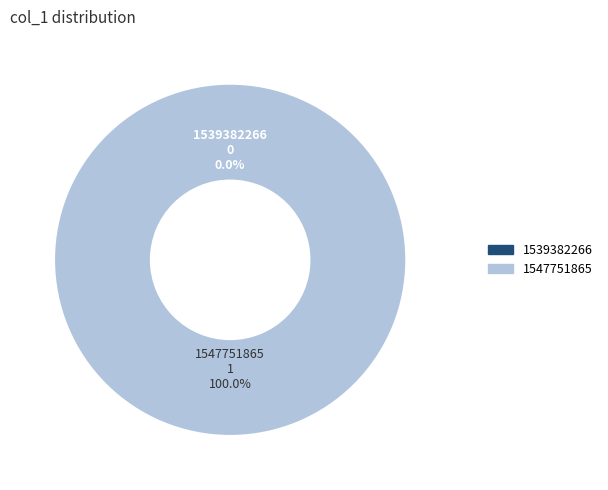

Combined, what portion of the pie is 1547751865 and 1539382266?

100.0%